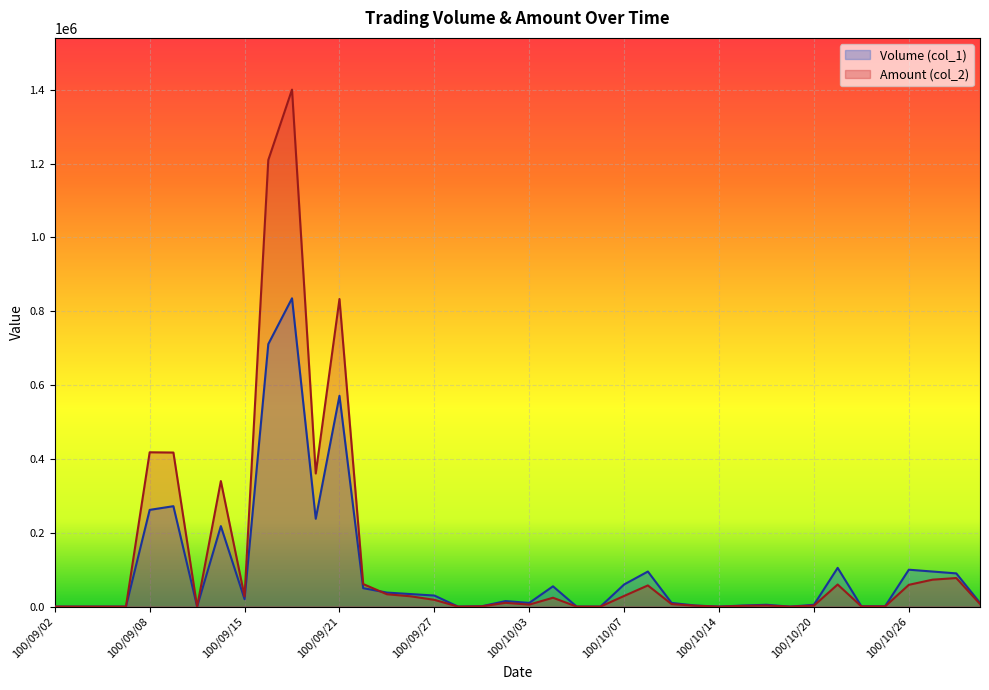

How many categories are shown in the chart?

40